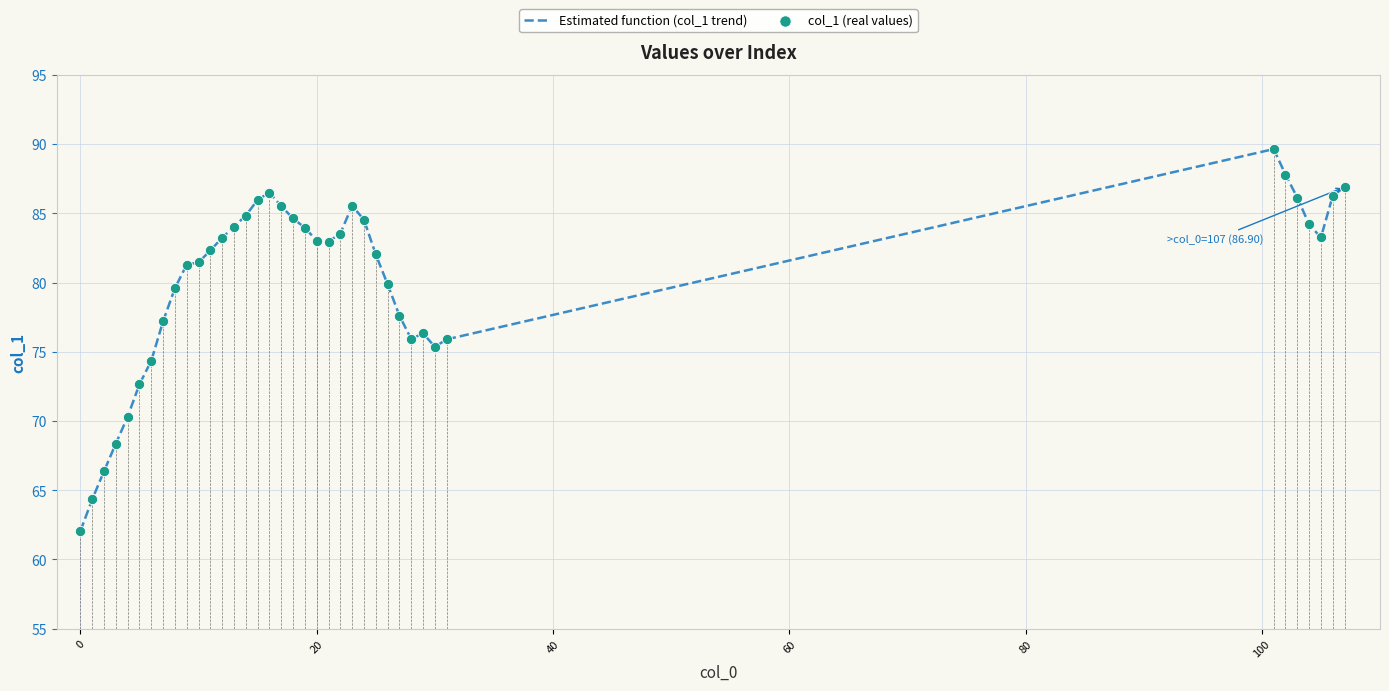

At how many categories does at least one series exceed 75?

32